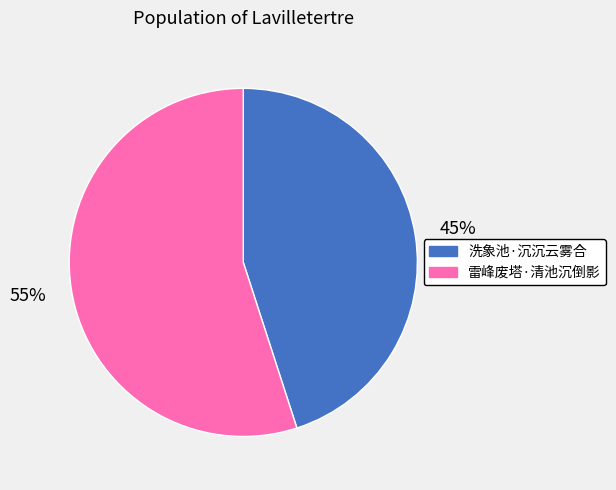

Which has a higher value, 雷峰废塔·清池沉倒影 or 洗象池·沉沉云雾合?

雷峰废塔·清池沉倒影